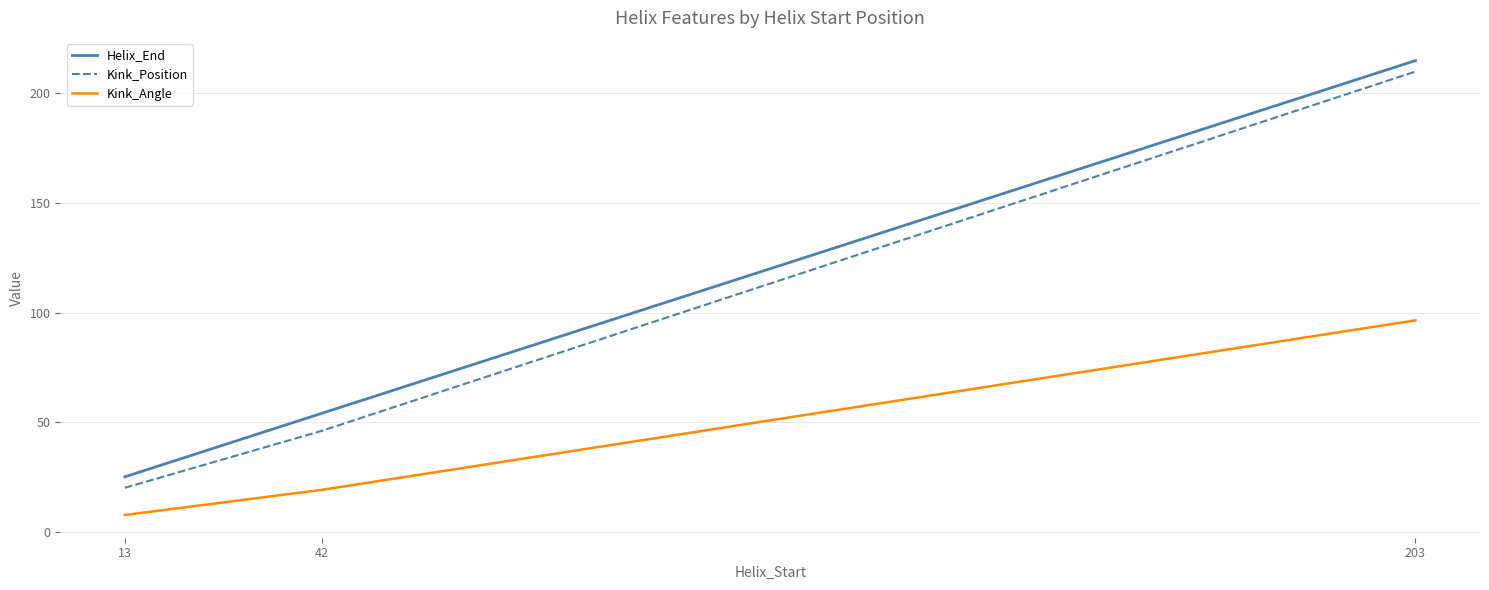

Reading left to right, transcribe all the data shown in this chart.

Helix_End: 13=25.0	42=54.0	203=215.0
Kink_Position: 13=20.0	42=46.0	203=210.0
Kink_Angle: 13=7.6	42=19.1	203=96.4